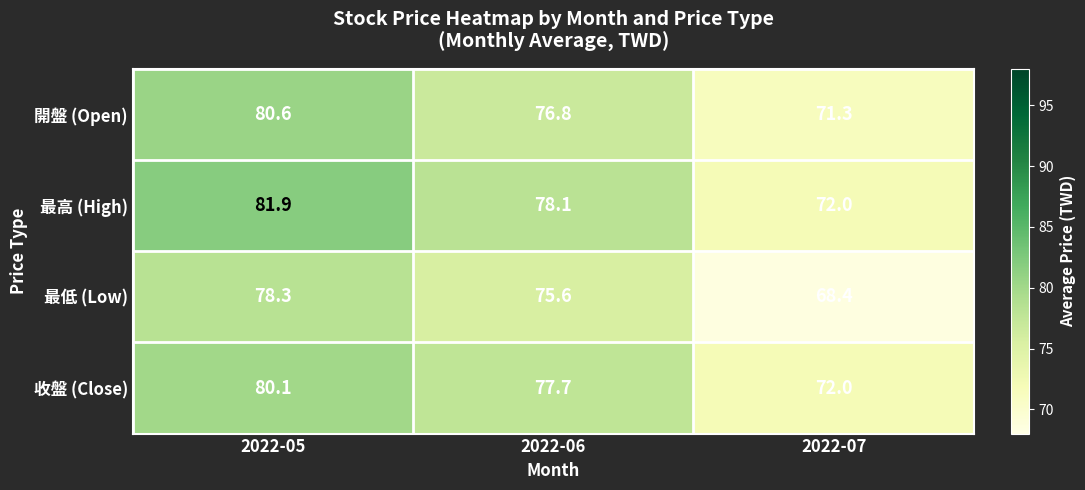

Is it true that 收盤 (Close) equals 80.1 at 2022-05?

True